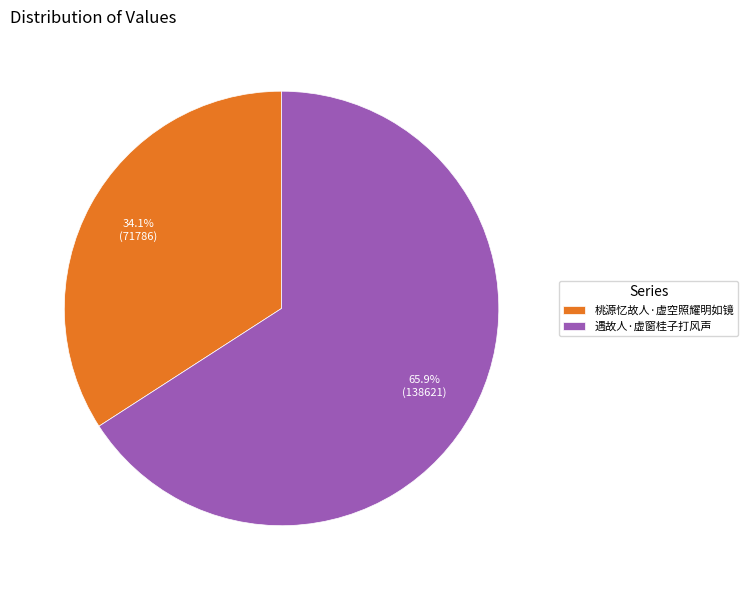

To the nearest percent, what is the combined percentage of 桃源忆故人·虚空照耀明如镜 and 遇故人·虚窗桂子打风声?

100%